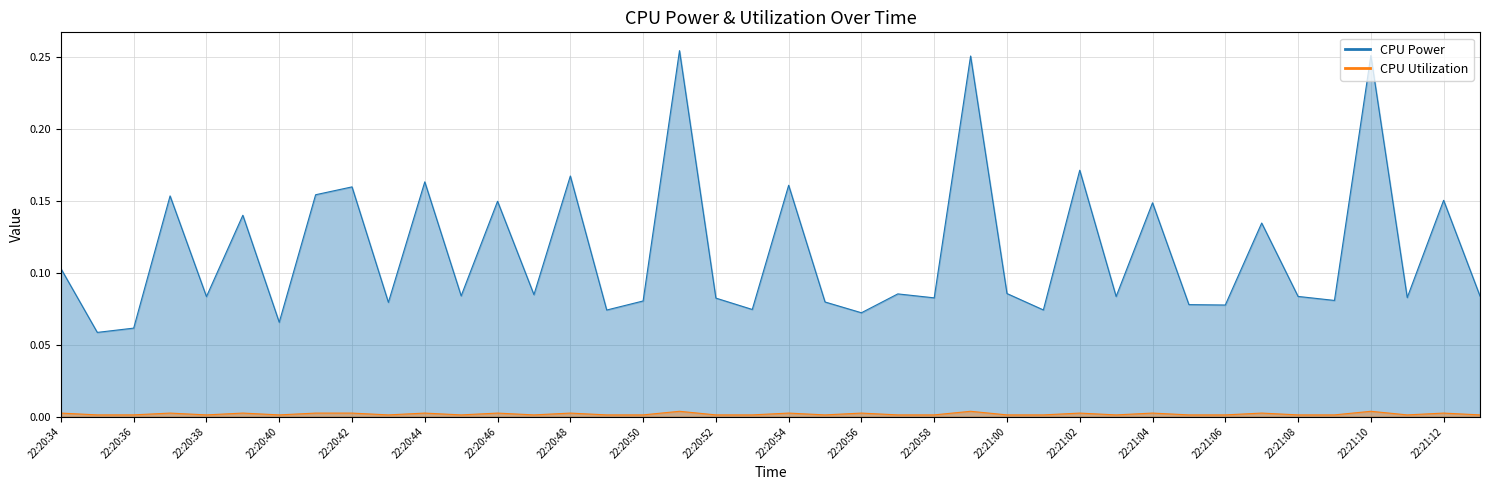

Reading left to right, what are all the values shown in this chart?

CPU Power: 0.1	0.1	0.1	0.2	0.1	0.1	0.1	0.2	0.2	0.1	0.2	0.1	0.1	0.1	0.2	0.1	0.1	0.3	0.1	0.1	0.2	0.1	0.1	0.1	0.1	0.3	0.1	0.1	0.2	0.1	0.1	0.1	0.1	0.1	0.1	0.1	0.3	0.1	0.2	0.1
CPU Utilization: 0.0	0.0	0.0	0.0	0.0	0.0	0.0	0.0	0.0	0.0	0.0	0.0	0.0	0.0	0.0	0.0	0.0	0.0	0.0	0.0	0.0	0.0	0.0	0.0	0.0	0.0	0.0	0.0	0.0	0.0	0.0	0.0	0.0	0.0	0.0	0.0	0.0	0.0	0.0	0.0